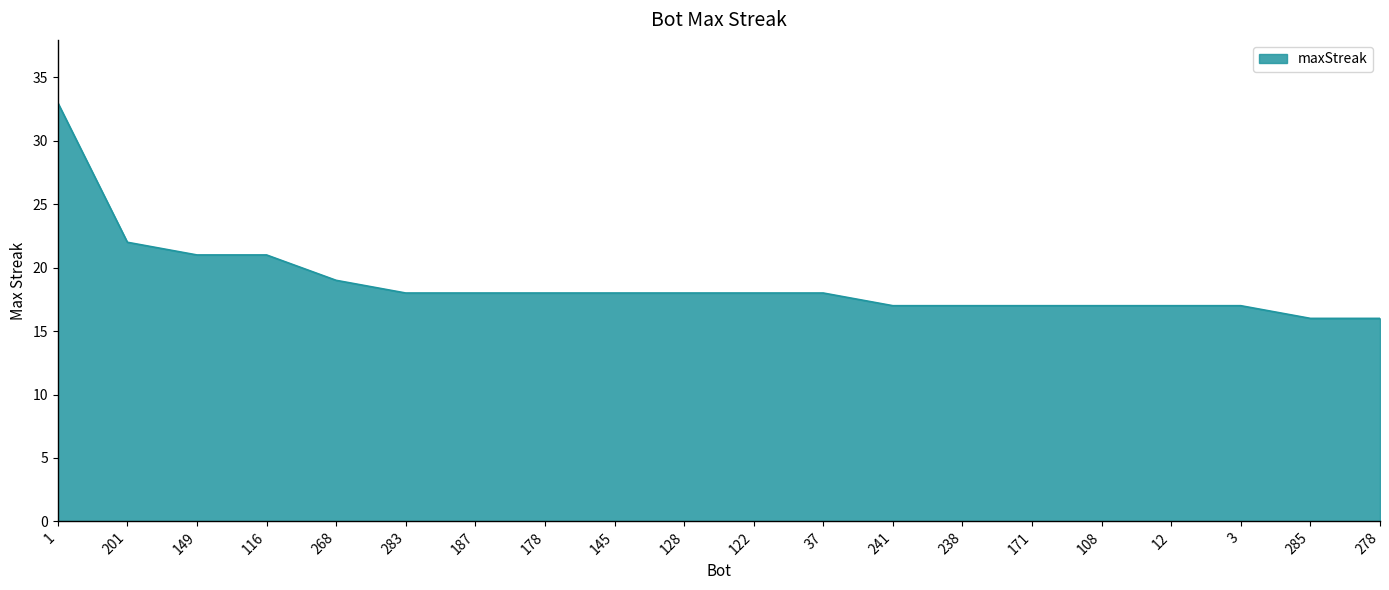

Where is the data nearest to the value 24?

201